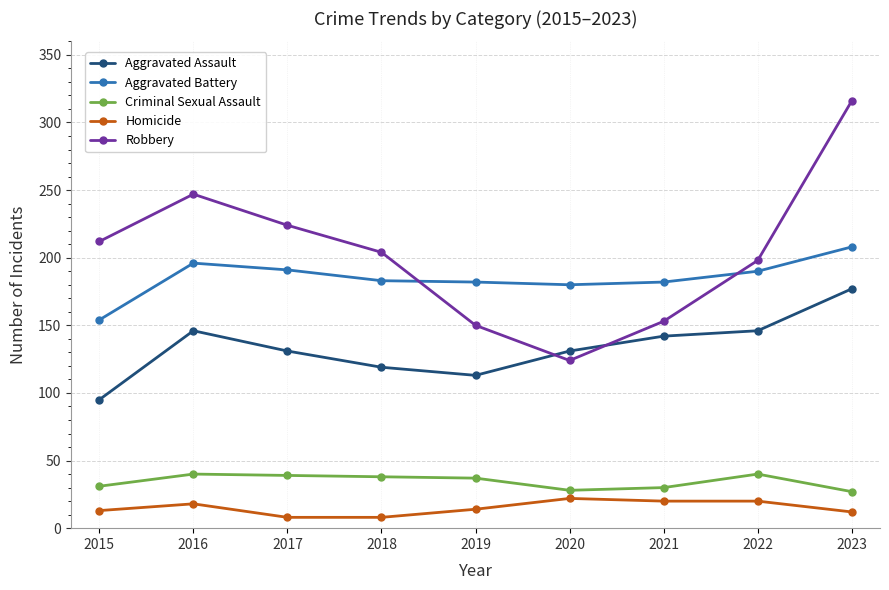

What is the sum of the Robbery values at 2020 and 2018?

328